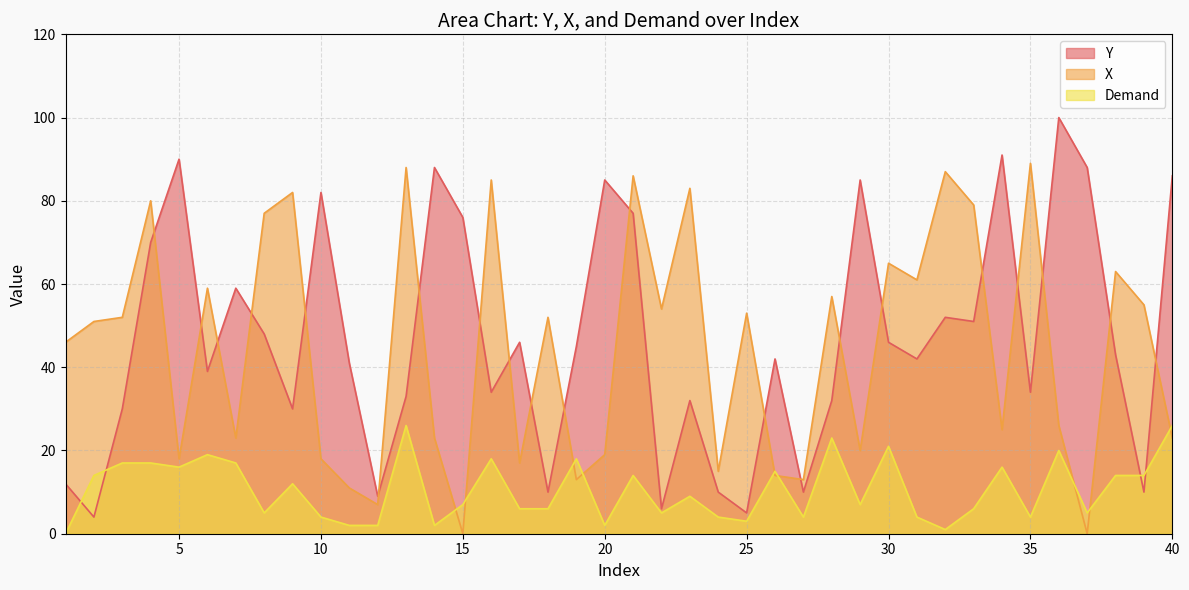

What are all the series names shown in the legend?

Y, X, Demand